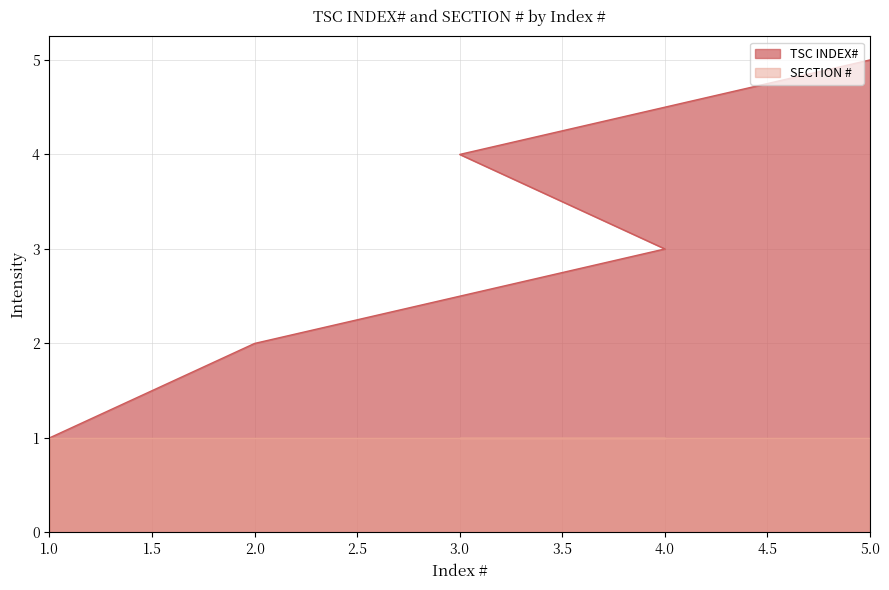

How many values are below 3?

2